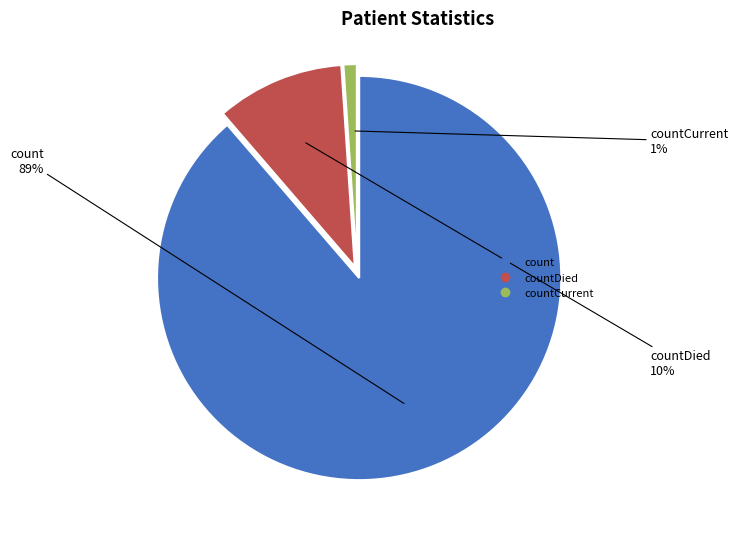

To the nearest percent, what is the difference between the largest and smallest slice percentages?

88%